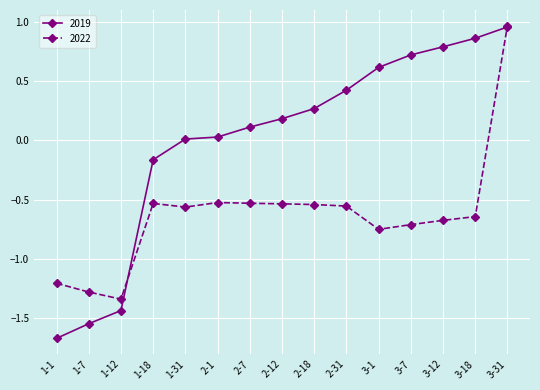

List the series in order of their overall mean, highest first.

2019, 2022